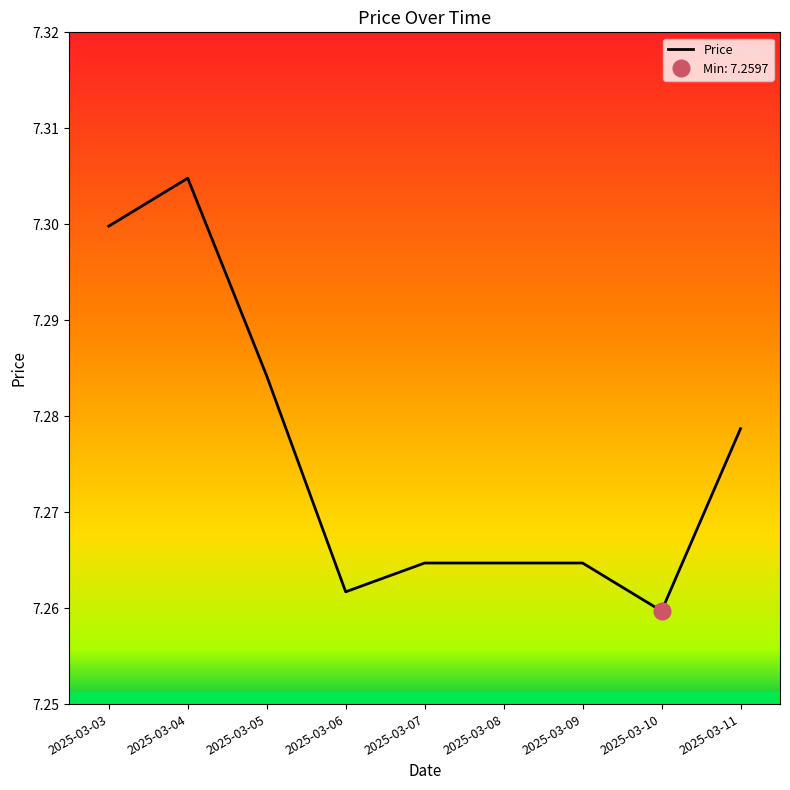

Rank the categories by value from highest to lowest.

2025-03-04, 2025-03-03, 2025-03-05, 2025-03-11, 2025-03-07, 2025-03-08, 2025-03-09, 2025-03-06, 2025-03-10